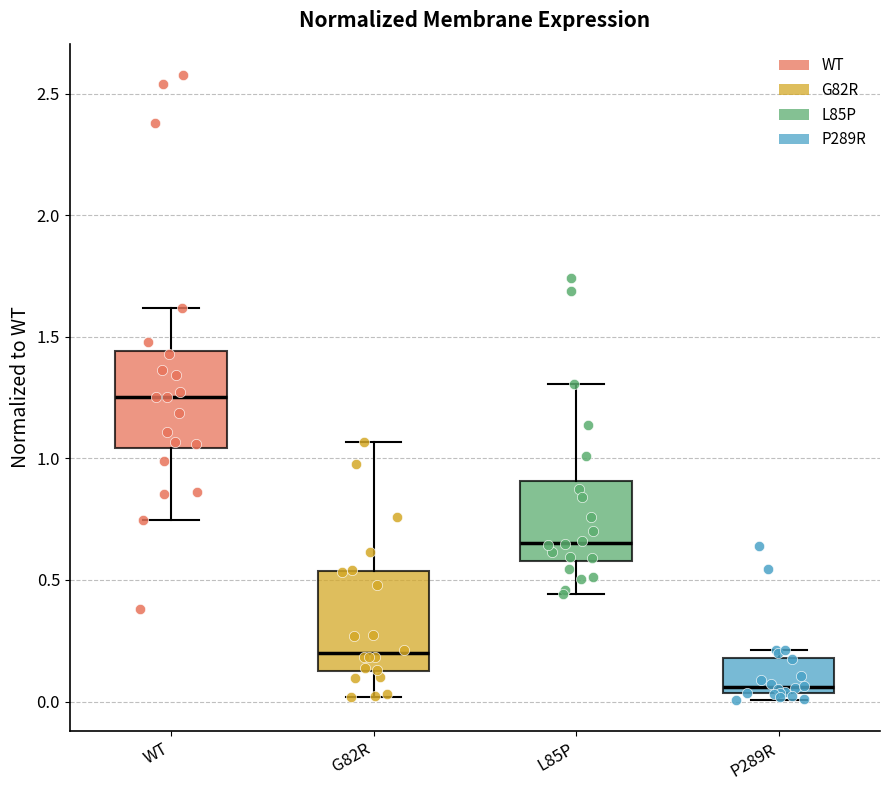

Which box has the highest median line?

WT